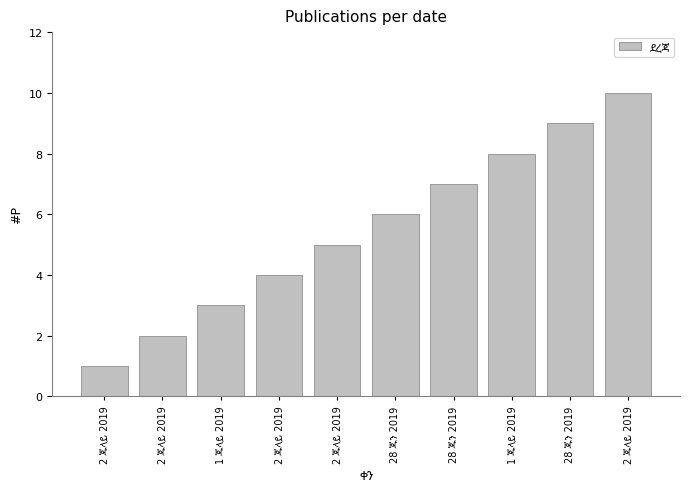

How many categories are shown in the chart?

10